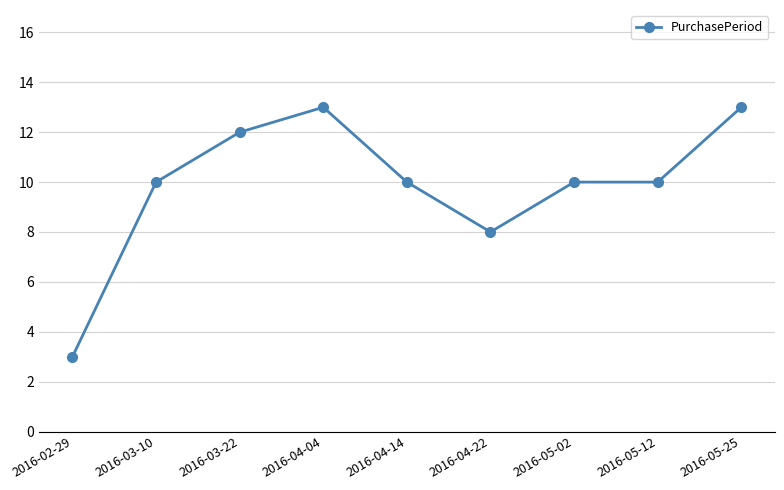

What is the label of the 1st point from the left?

2016-02-29